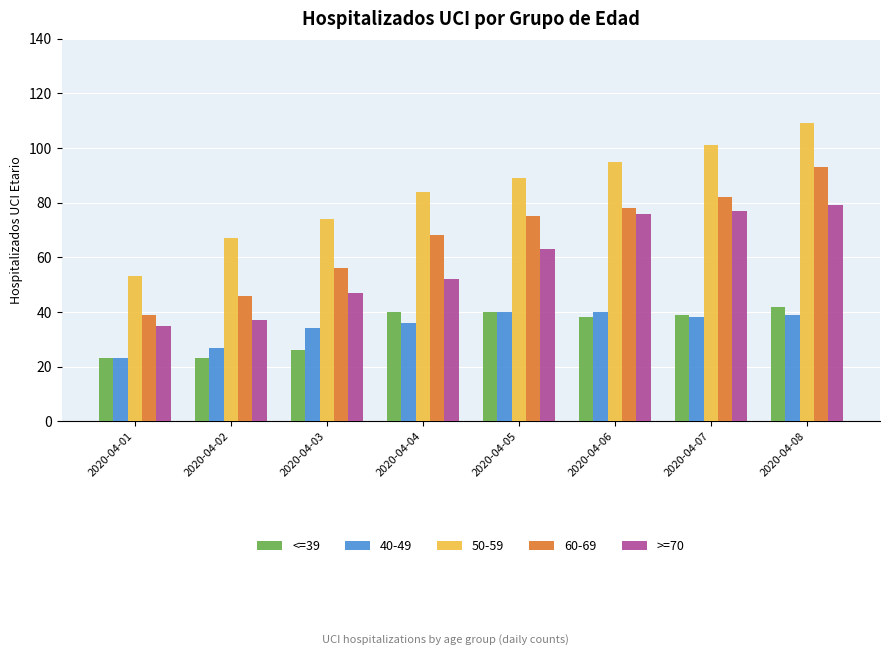

List the labels in order of 60-69 value, smallest first.

2020-04-01, 2020-04-02, 2020-04-03, 2020-04-04, 2020-04-05, 2020-04-06, 2020-04-07, 2020-04-08